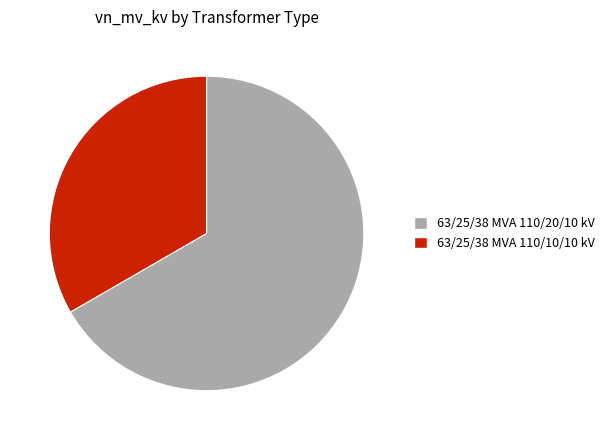

Is it true that 63/25/38 MVA 110/20/10 kV is 67% of the pie?

True